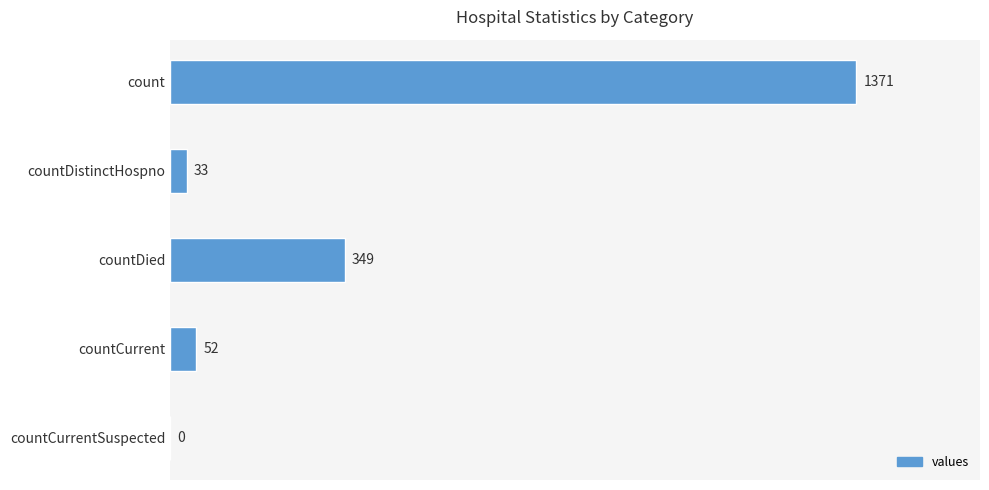

What value does the data have at count?

1371